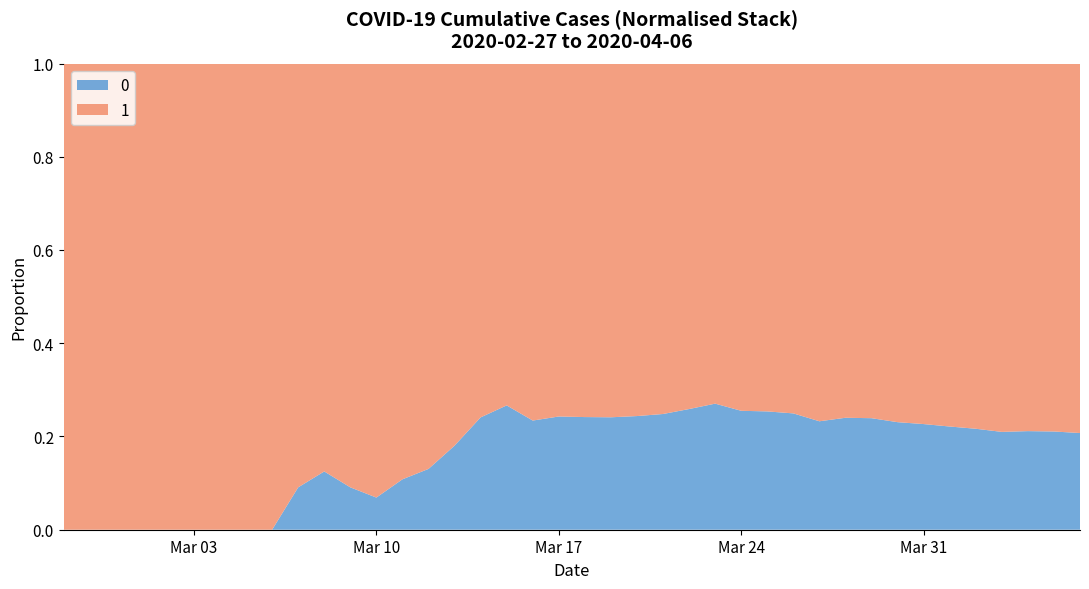

Reading left to right, extract all data points from this chart.

0: 0	0	0	0	0	0	0	0	0	1	2	2	2	4	6	11	20	28	37	51	65	82	108	140	175	225	263	319	384	435	517	578	639	720	781	839	890	950	996	1054
1: 3	4	4	4	5	6	8	9	9	10	14	20	27	33	40	50	63	77	121	159	204	258	335	424	501	607	768	938	1155	1435	1636	1838	2131	2457	2747	3035	3351	3542	3731	4028